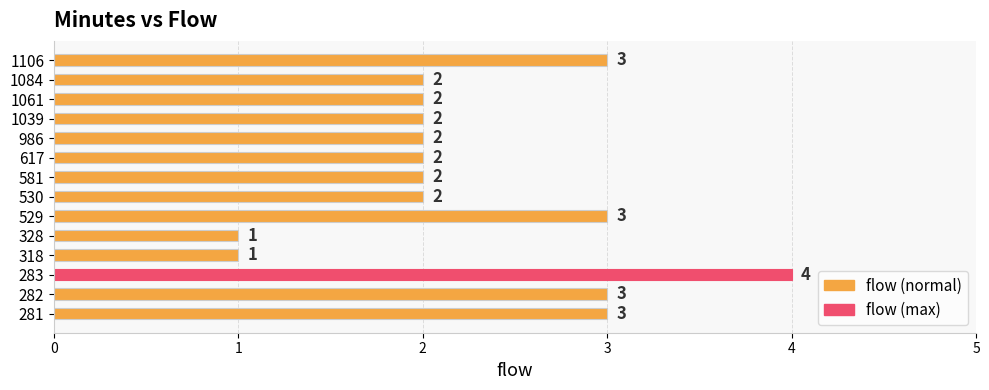

What is the change in value from 328 to 1039?

+1